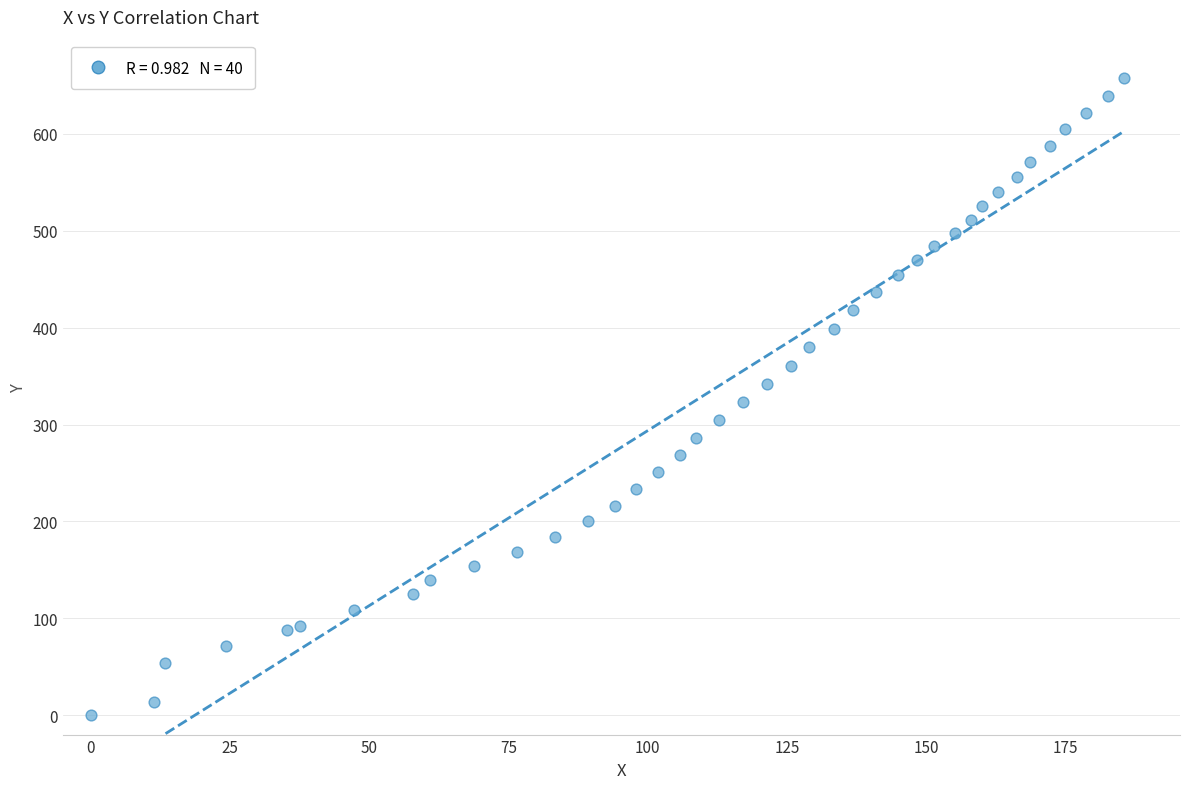

What is the range of Y values (max minus min)?

657.2